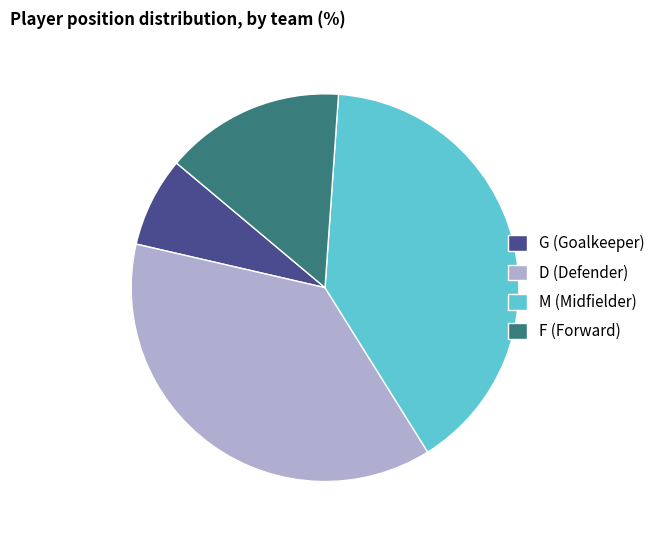

The D slice represents 38% of the pie. True or false?

True